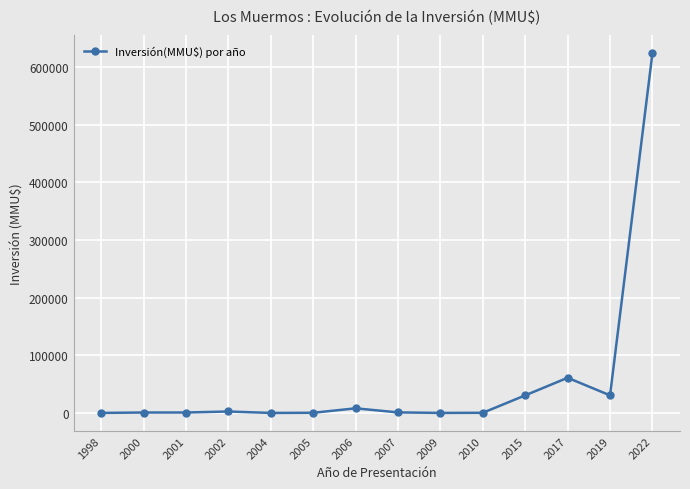

How many series are shown in this chart?

1